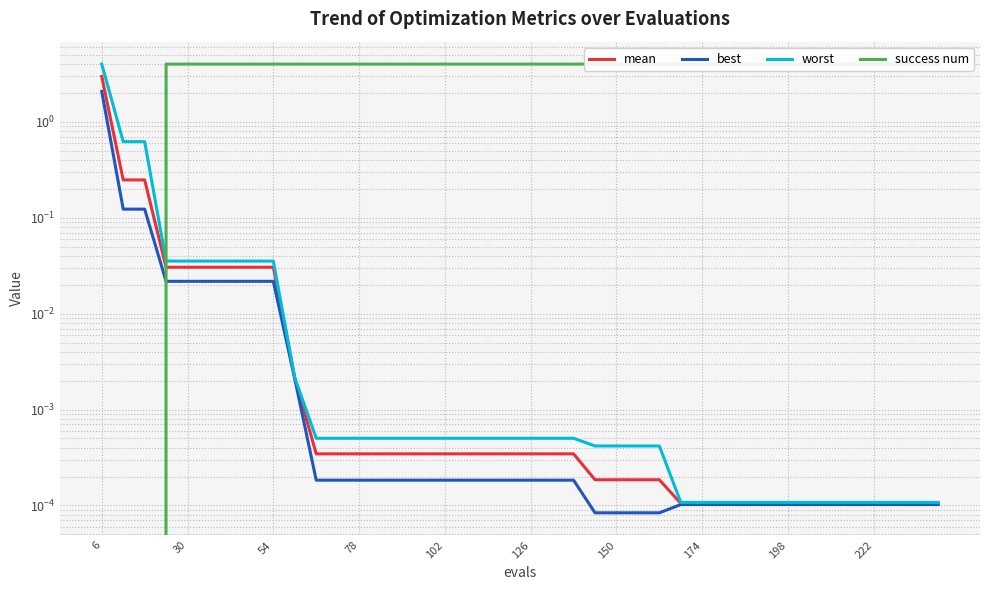

What is the difference between the highest and lowest values at 126?

4.0